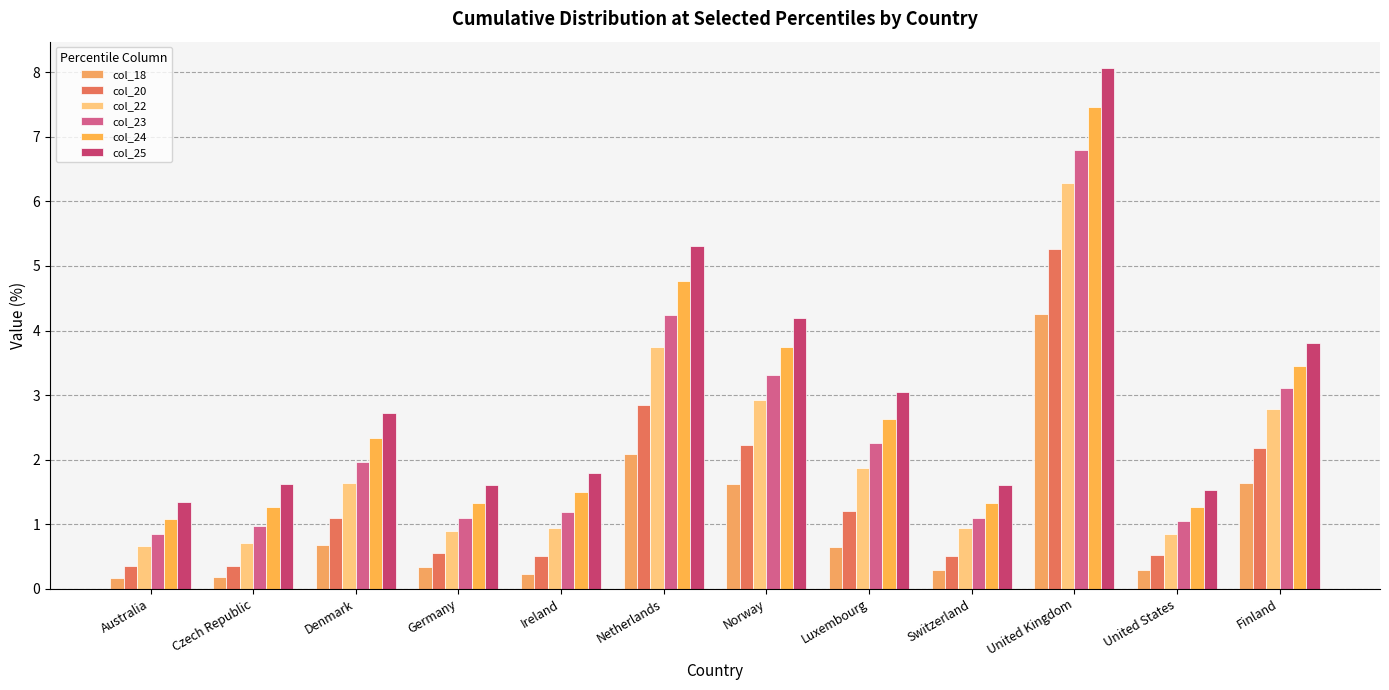

How many bars are there in total?

72